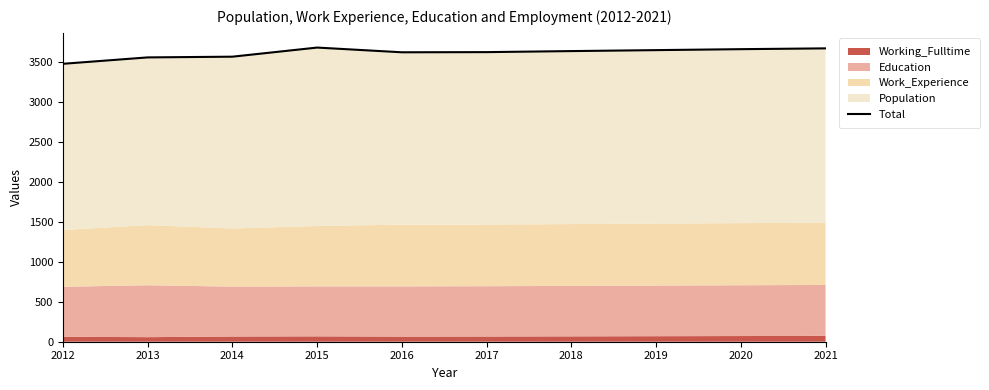

Between 2013 and 2014, which is larger?

2014